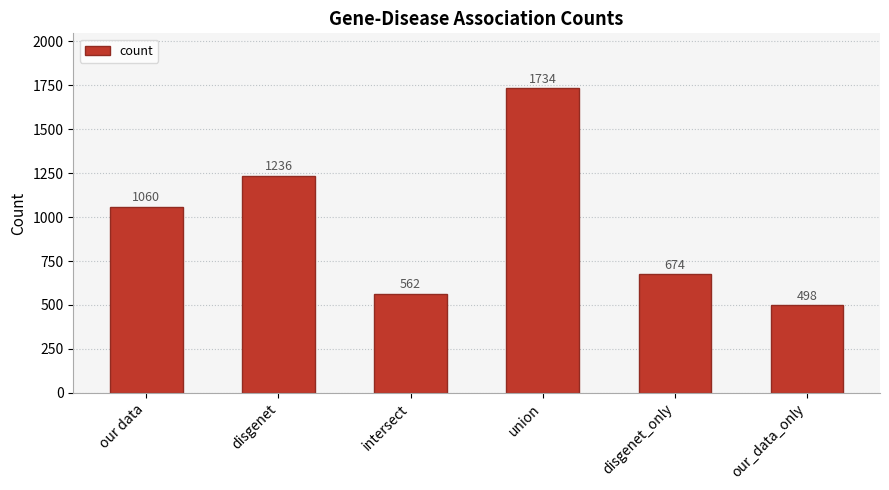

How many values are below 1060?

3